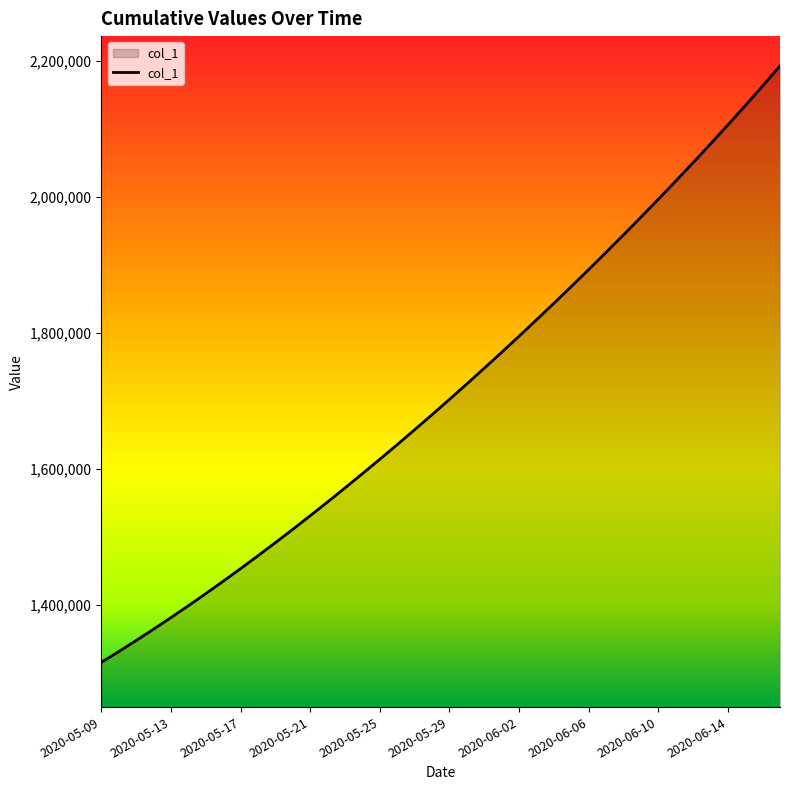

What is the difference between the maximum and minimum values?

877438.8